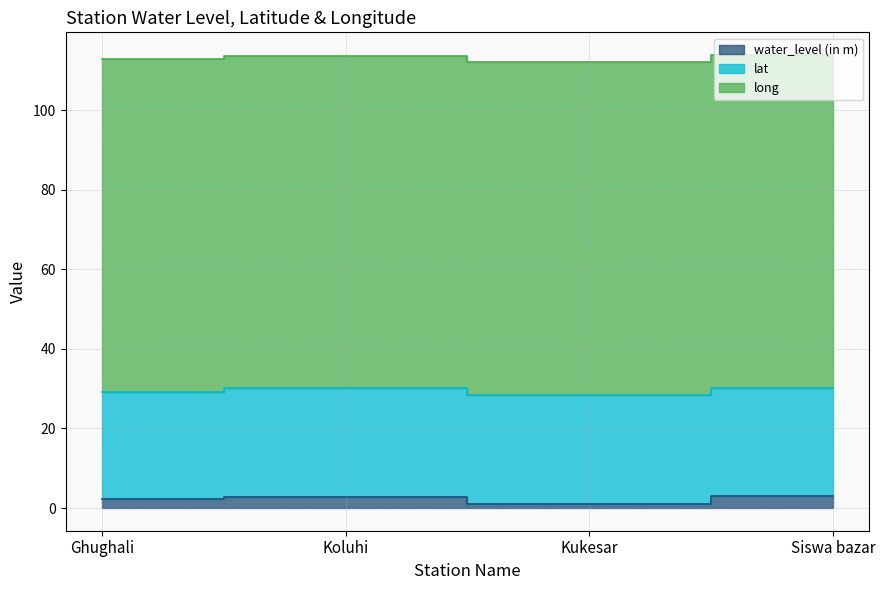

Reading left to right, transcribe all the data shown in this chart.

water_level (in m): Ghughali=2.2	Koluhi=2.9	Kukesar=1.0	Siswa bazar=2.9
lat: Ghughali=27.1	Koluhi=27.3	Kukesar=27.5	Siswa bazar=27.2
long: Ghughali=83.7	Koluhi=83.3	Kukesar=83.6	Siswa bazar=83.8